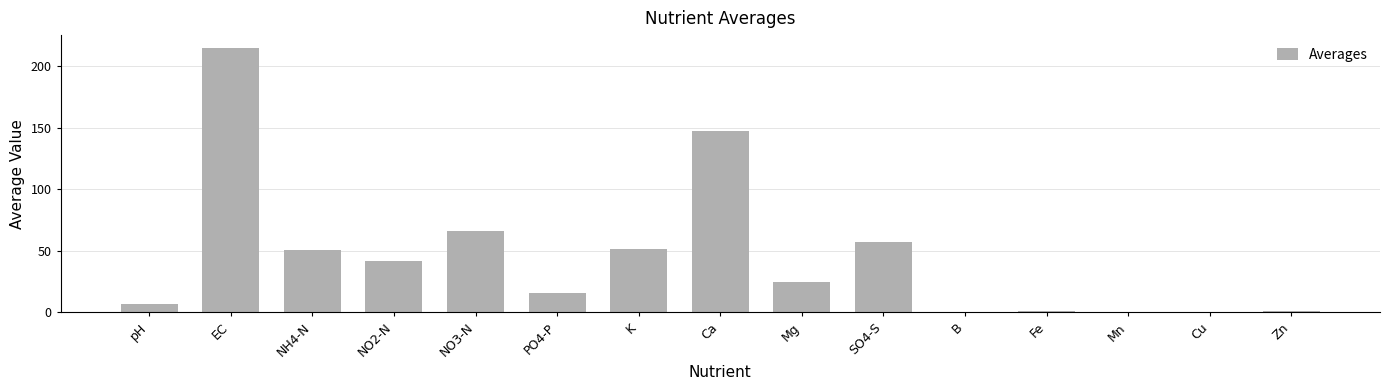

What is the sum of all values?

679.3